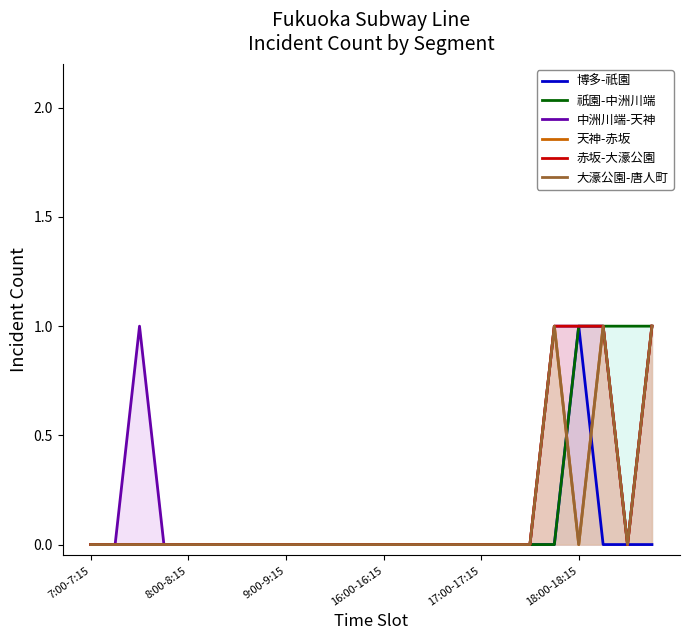

What are all the series names shown in the legend?

博多-祇園, 祇園-中洲川端, 中洲川端-天神, 天神-赤坂, 赤坂-大濠公園, 大濠公園-唐人町